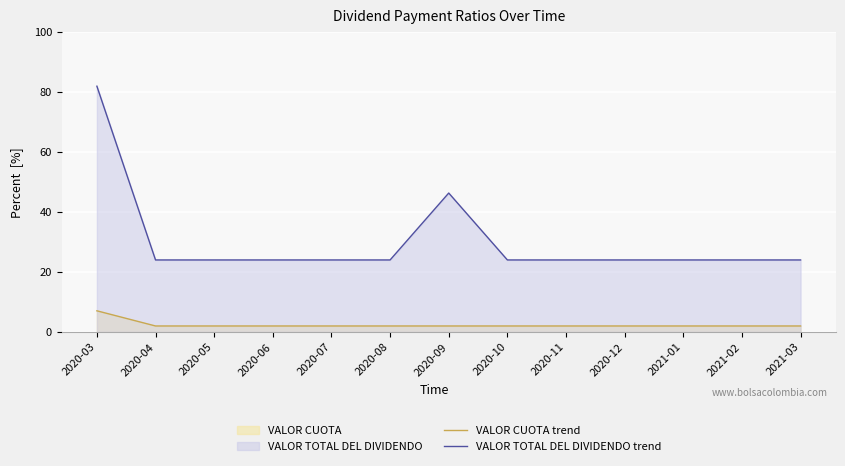

Reading left to right, list all the values displayed in this chart.

VALOR CUOTA (line): 2020-03=7.1	2020-04=2.0	2020-05=2.0	2020-06=2.0	2020-07=2.0	2020-08=2.0	2020-09=2.0	2020-10=2.0	2020-11=2.0	2020-12=2.0	2021-01=2.0	2021-02=2.0	2021-03=2.0
VALOR TOTAL DEL DIVIDENDO (line): 2020-03=81.9	2020-04=24.0	2020-05=24.0	2020-06=24.0	2020-07=24.0	2020-08=24.0	2020-09=46.3	2020-10=24.0	2020-11=24.0	2020-12=24.0	2021-01=24.0	2021-02=24.0	2021-03=24.0